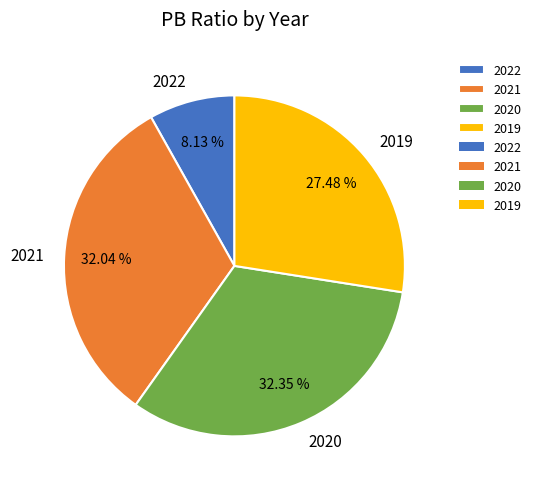

To the nearest percent, what is the difference between the 2022 and 2019 slice percentages?

19%